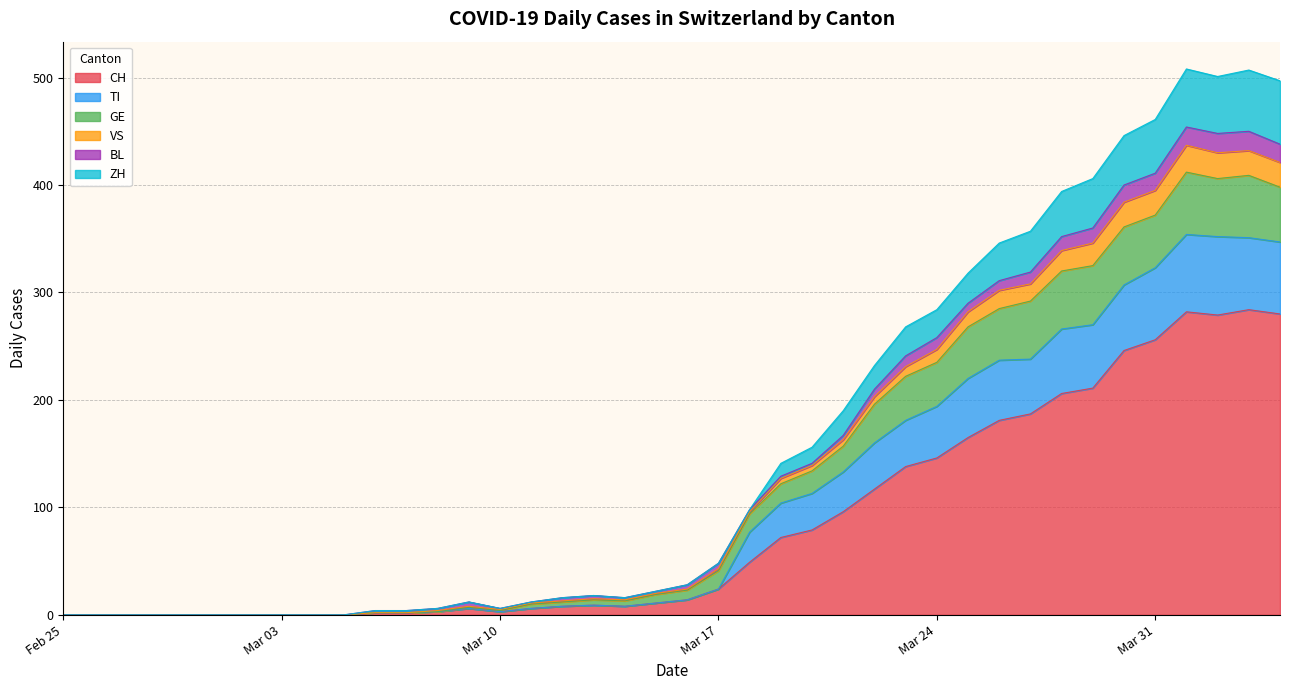

Between 2020-03-15 and 2020-03-25, which is larger?

2020-03-25